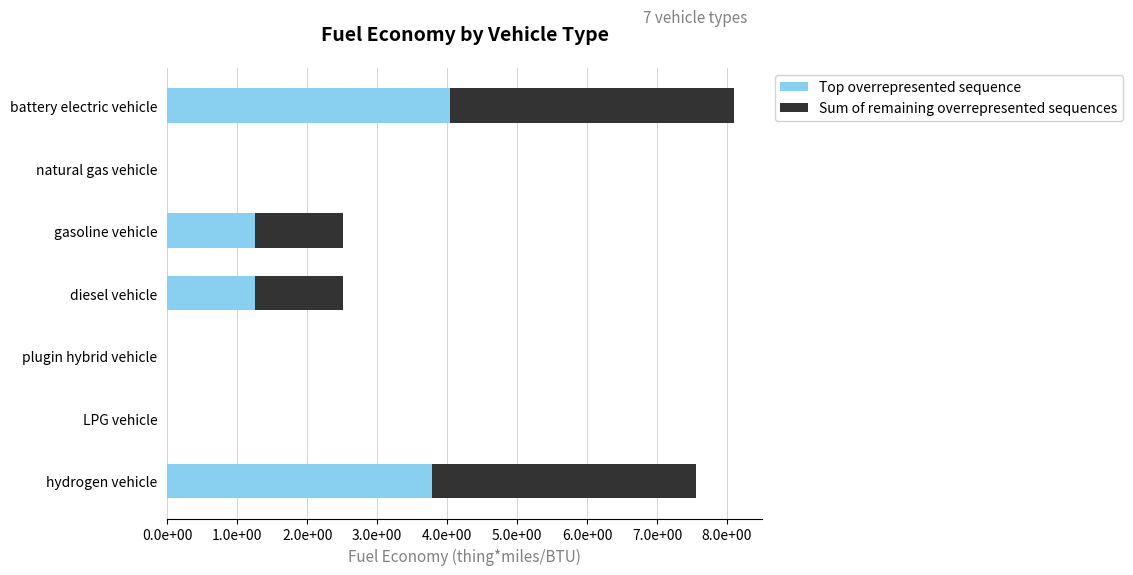

What are all the series names shown in the legend?

Top overrepresented sequence, Sum of remaining overrepresented sequences